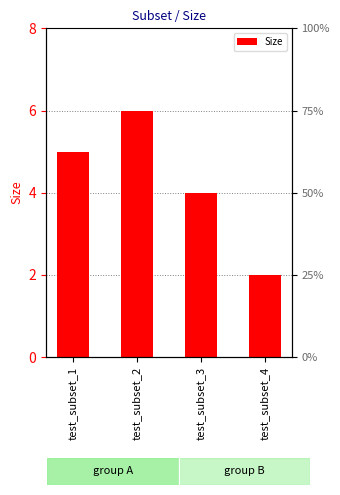

Which label corresponds to the largest value in the chart?

test_subset_2